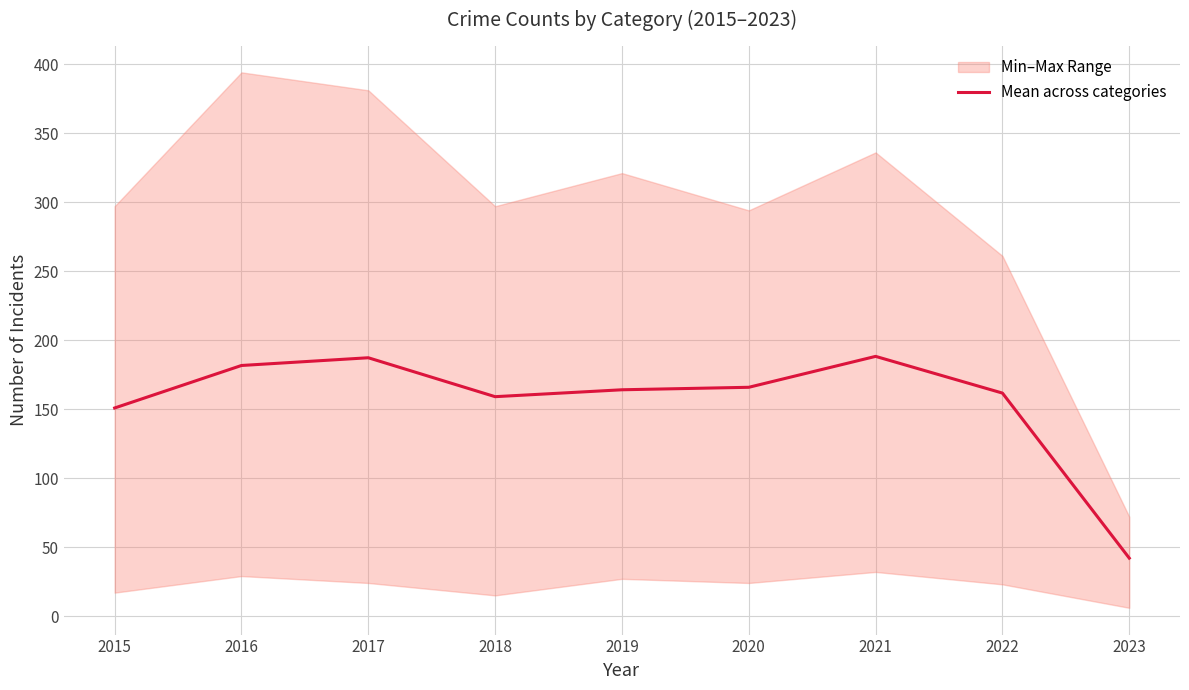

The chart shows a value of 165.8 at 2020. True or false?

True